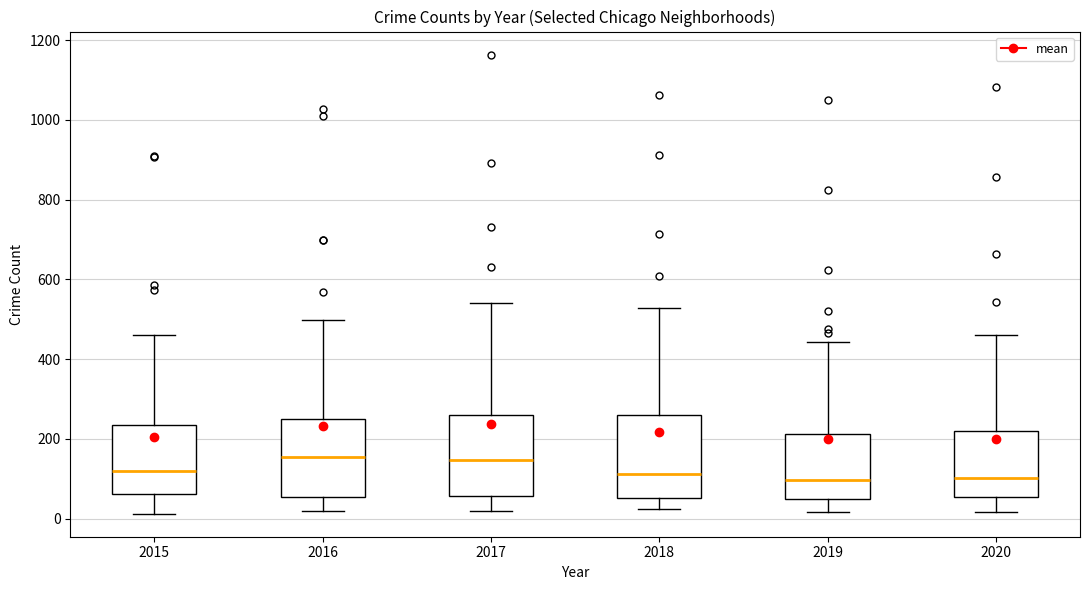

Where does the median line of the box at x = 2016 sit on the y-axis? The values are not printed on the chart, so give them approximately, as read against the axis.

160